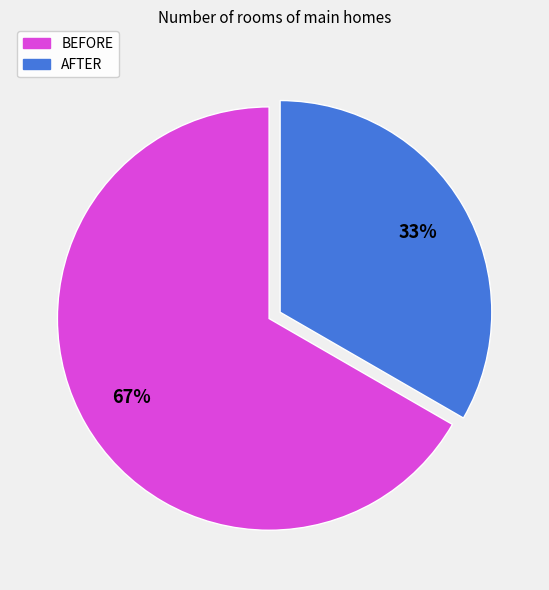

Is the sum of AFTER and BEFORE greater than half?

Yes